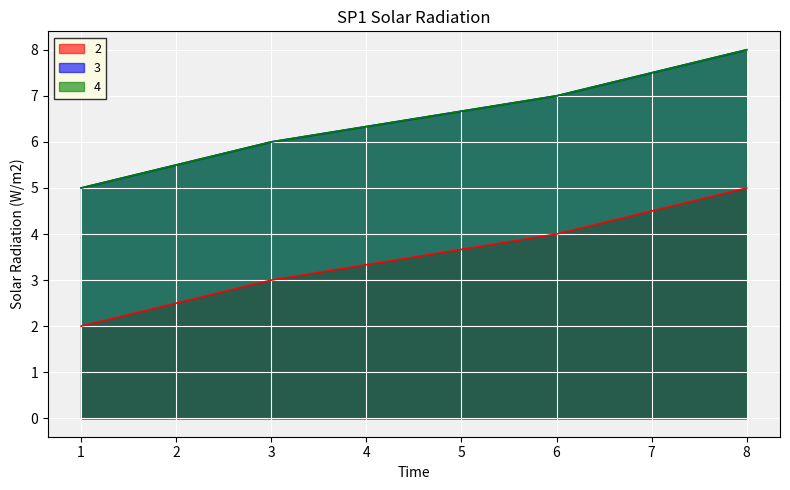

True or false: 4 and 2 intersect in this chart.

False